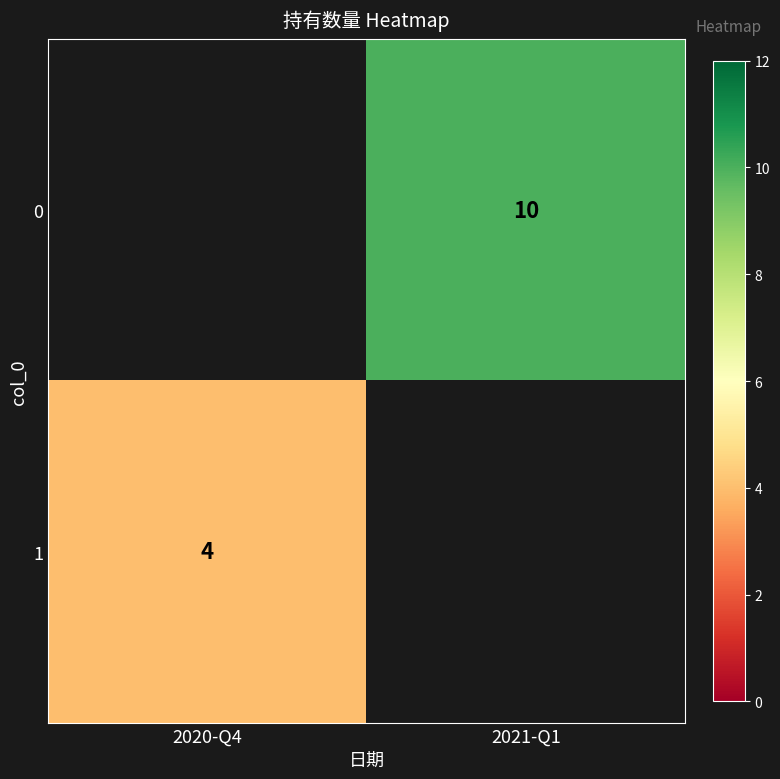

The value of 0 at 2021-Q1 is 10. True or false?

True